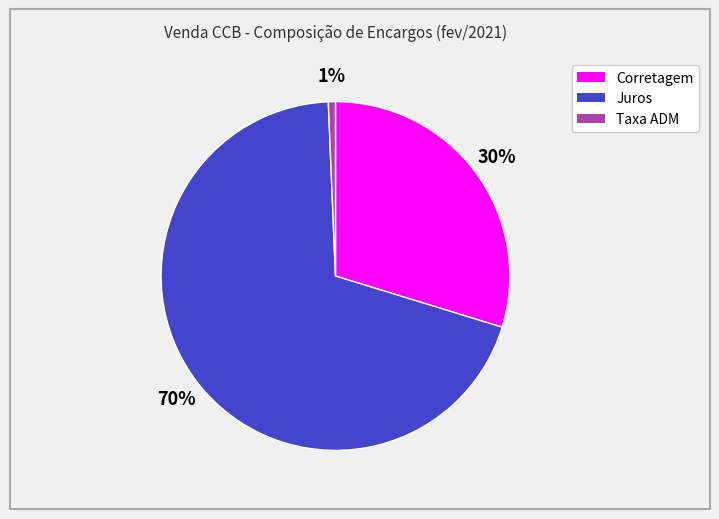

To the nearest percent, what is the difference between the Juros and Corretagem slice percentages?

40%